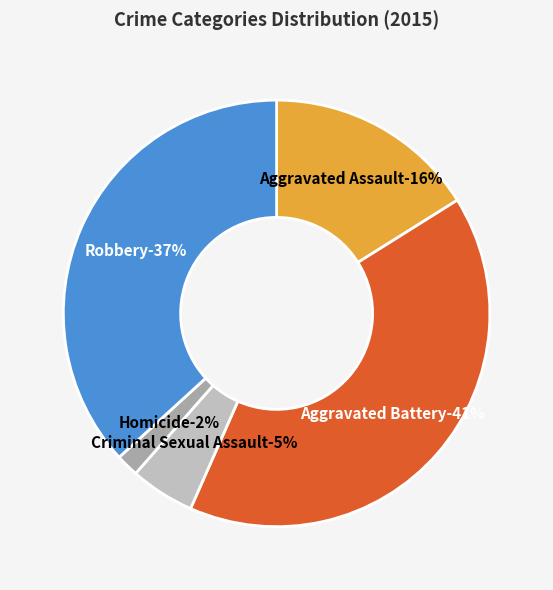

To the nearest percent, what percentage of the pie is Homicide?

2%